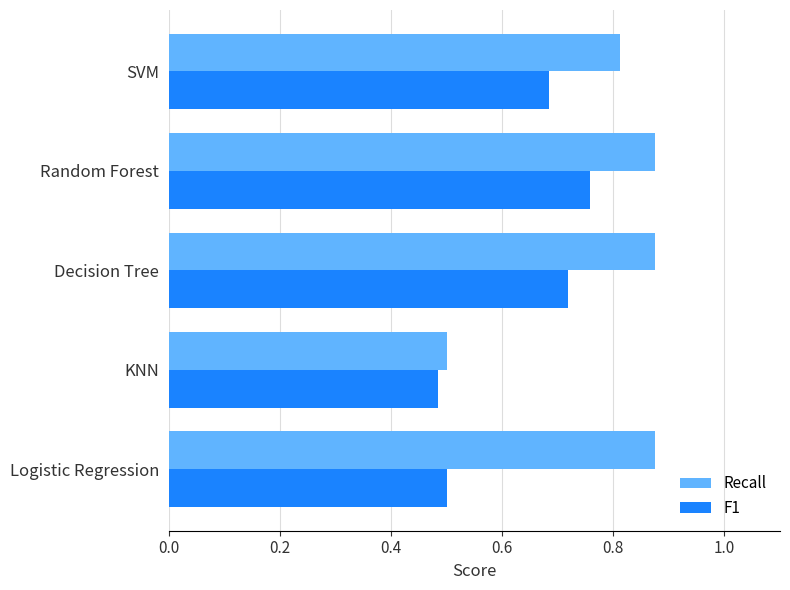

What is the difference between the maximum and minimum values in the Recall series?

0.4